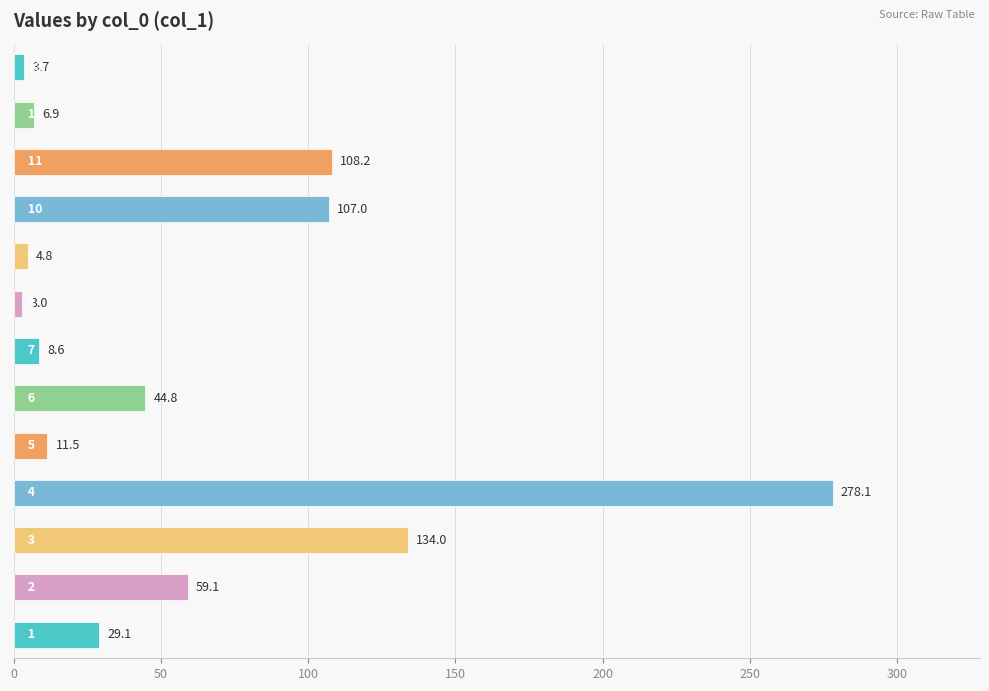

What is the greatest value displayed?

278.1